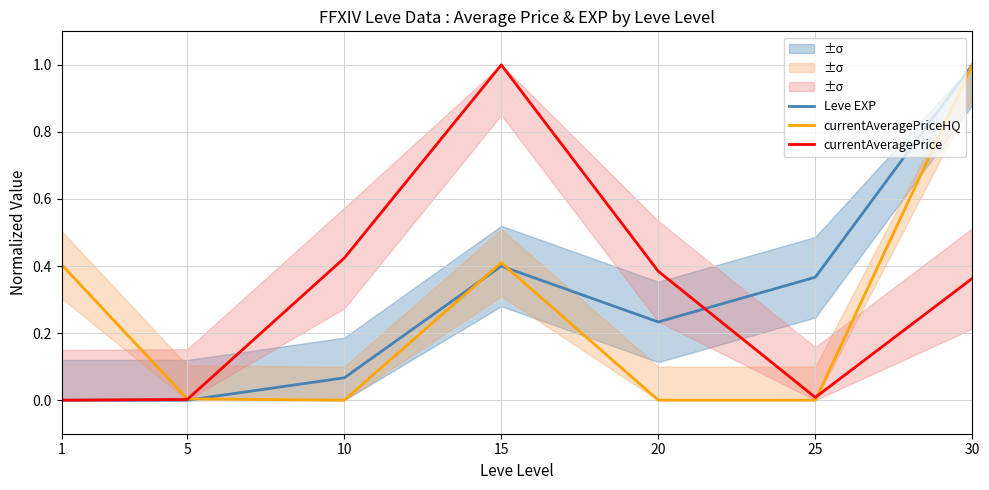

What is the difference between the maximum and second lowest values in the currentAveragePrice series?

1.0